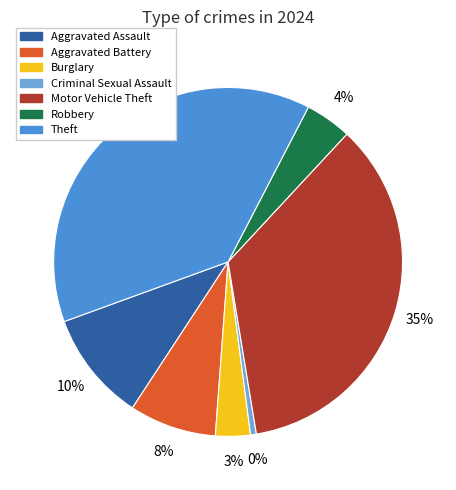

Rank the categories by value from highest to lowest.

Theft, Motor Vehicle Theft, Aggravated Assault, Aggravated Battery, Robbery, Burglary, Criminal Sexual Assault